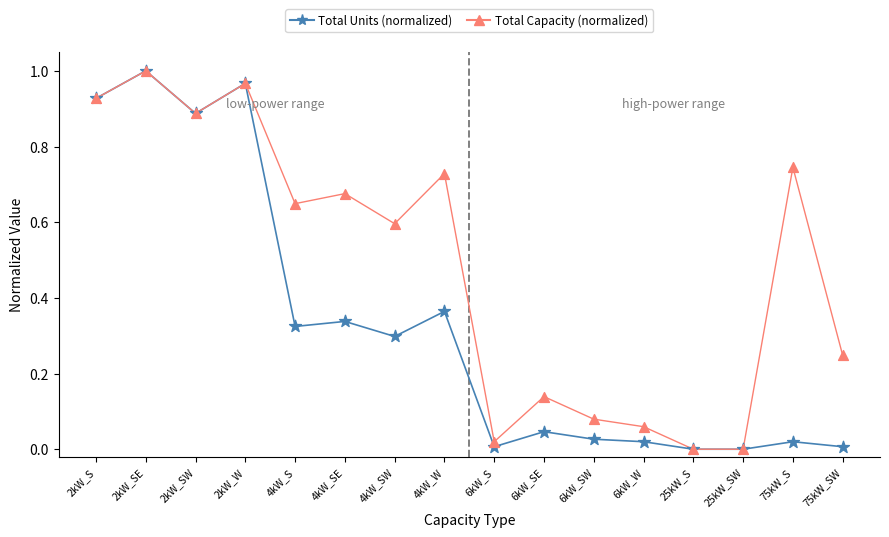

Which series reaches the minimum Y coordinate?

Total Units (normalized)